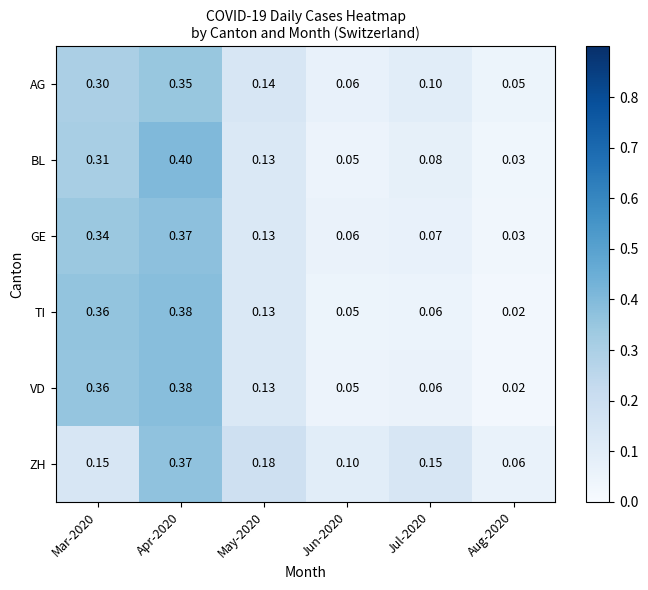

Which series has the largest total across all categories?

ZH